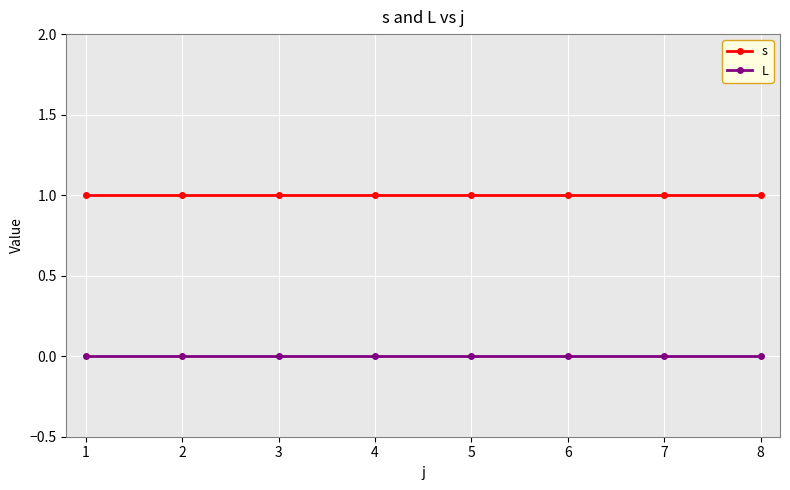

True or false: s and L intersect in this chart.

False